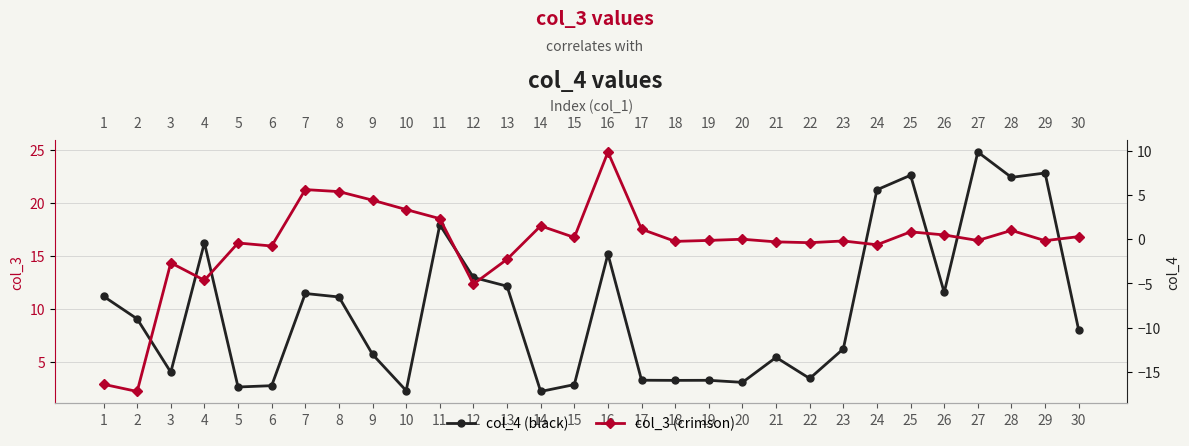

At which label does col_3 first exceed 0?

7